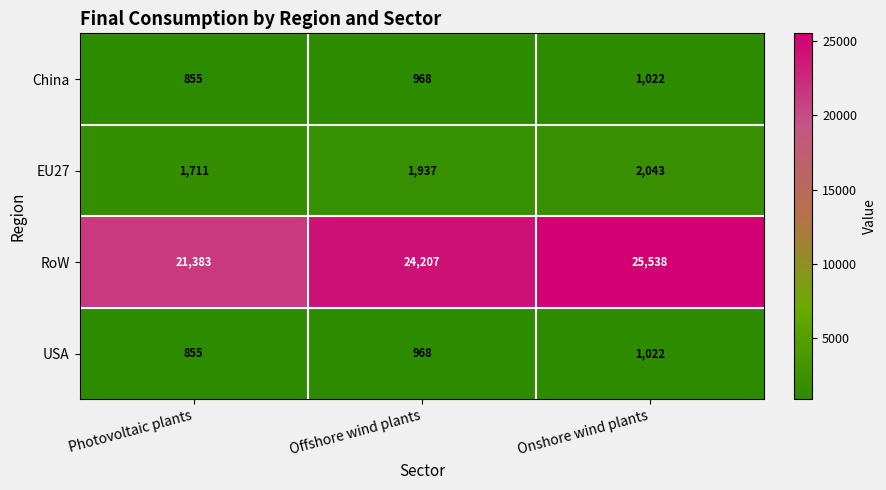

What is the total value across all series at Offshore wind plants?

28080